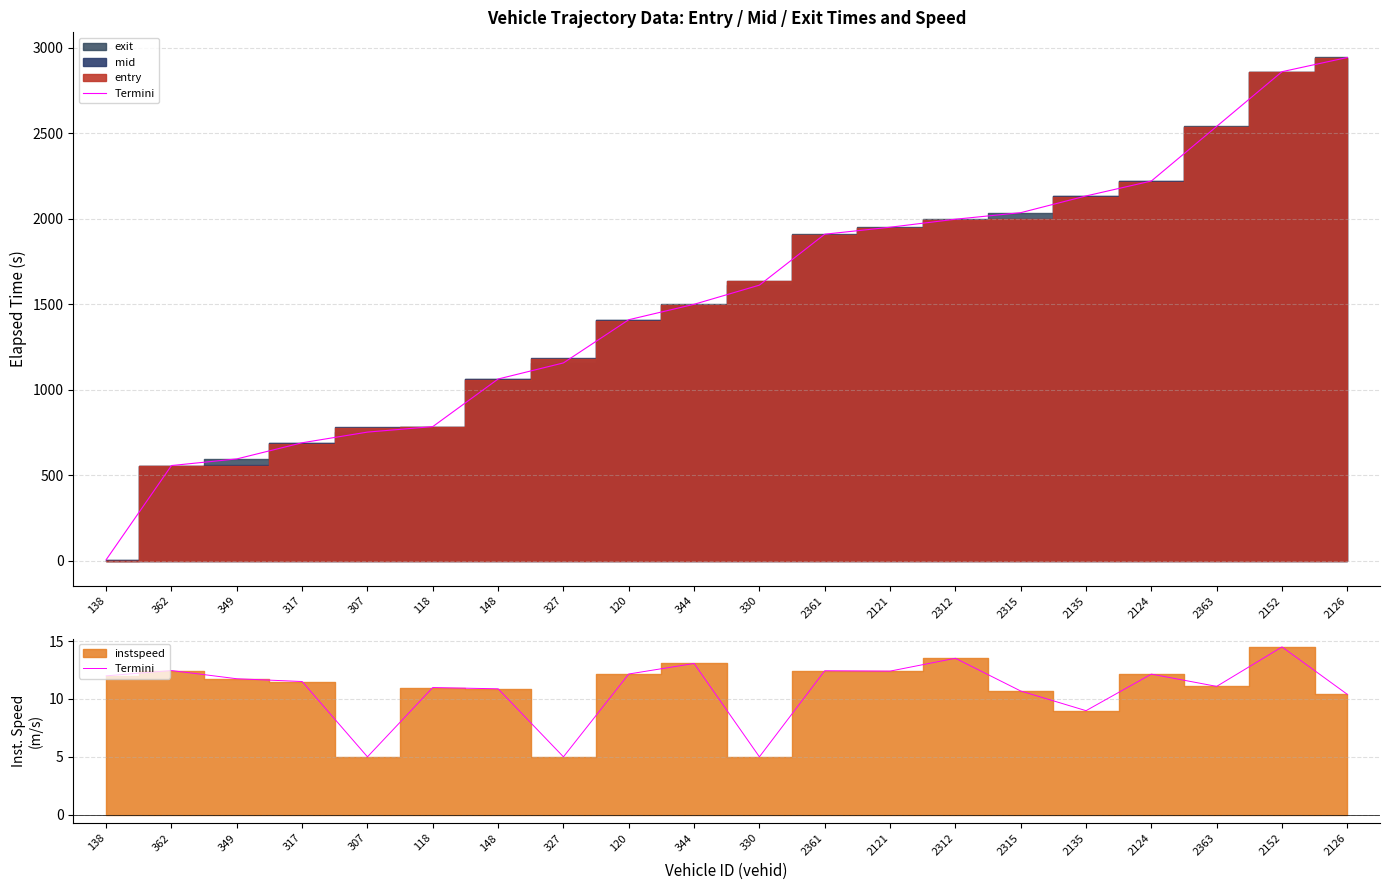

What is the sum of the values at 2124 and 362?

24.6